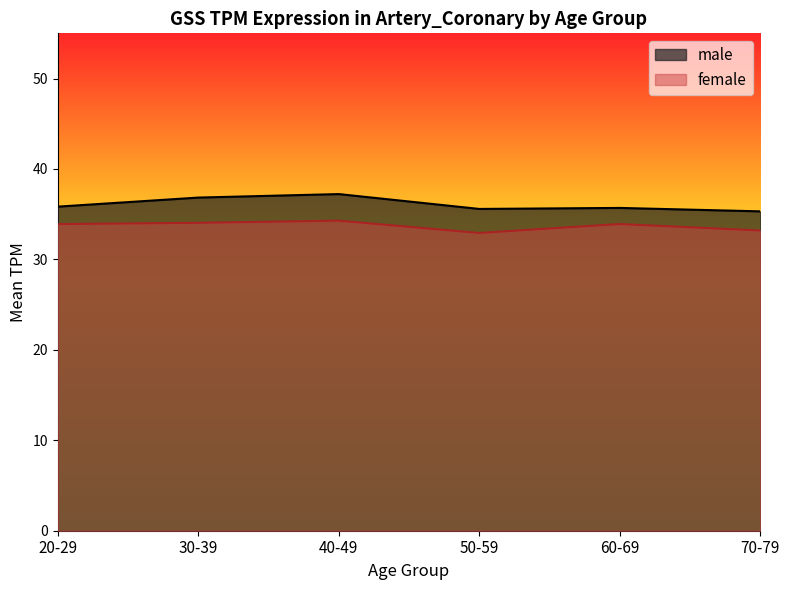

What is the label of the 2nd point from the right?

60-69